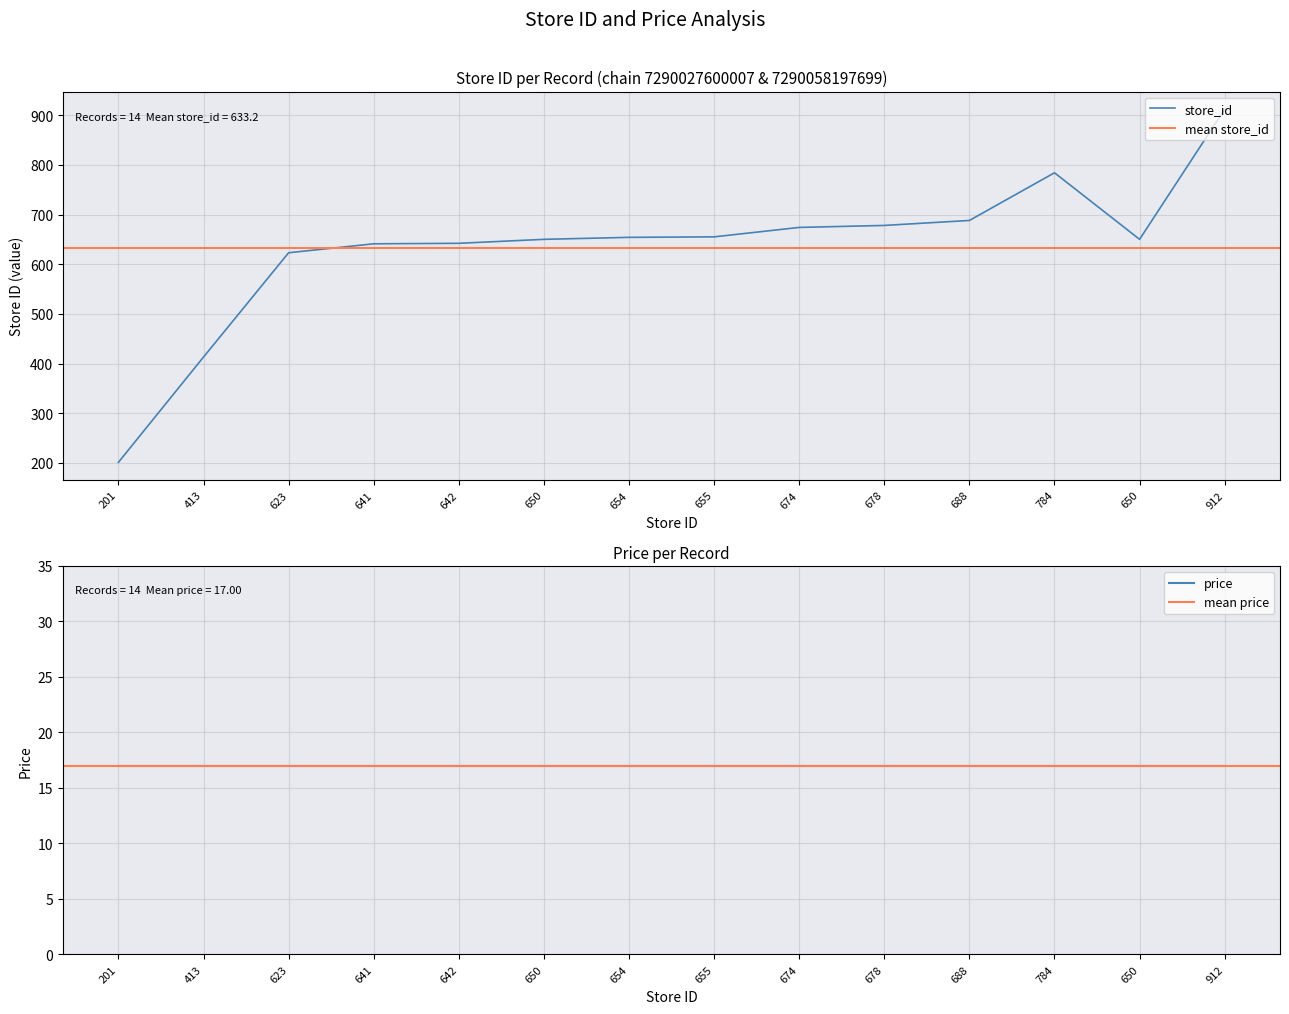

What is the smallest value displayed?

201